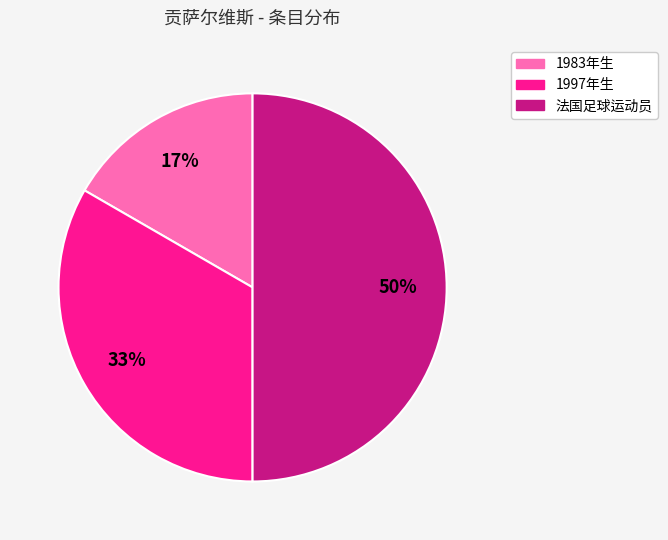

Count the number of slices in the pie.

3